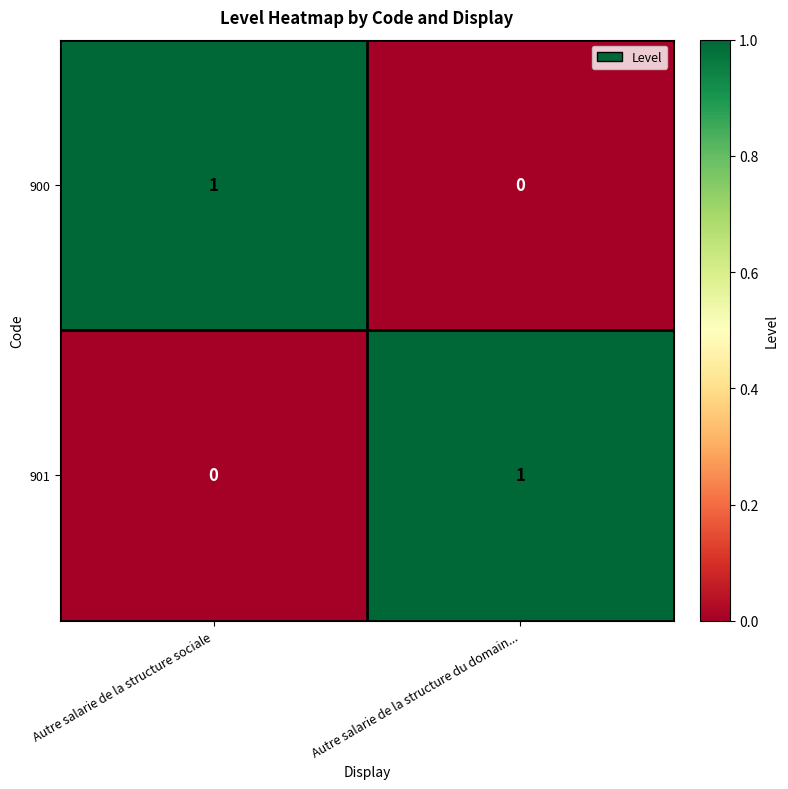

What is the maximum value shown in the chart?

1